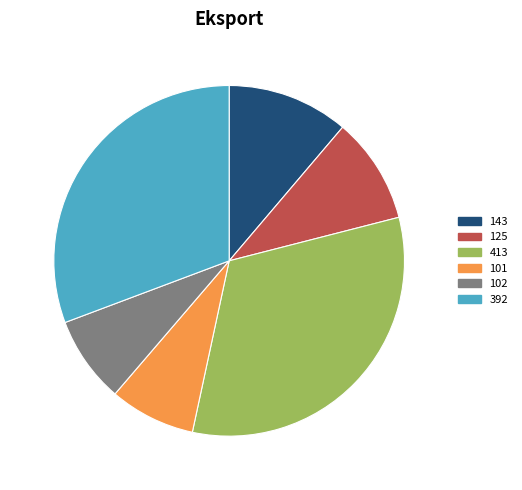

Combined, do 392 and 101 account for over 50%?

No